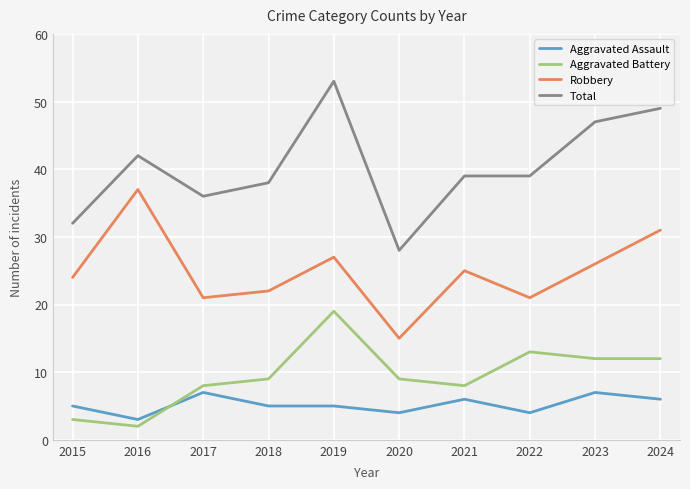

Reading left to right, list all the values displayed in this chart.

Aggravated Assault: 5	3	7	5	5	4	6	4	7	6
Aggravated Battery: 3	2	8	9	19	9	8	13	12	12
Robbery: 24	37	21	22	27	15	25	21	26	31
Total: 32	42	36	38	53	28	39	39	47	49